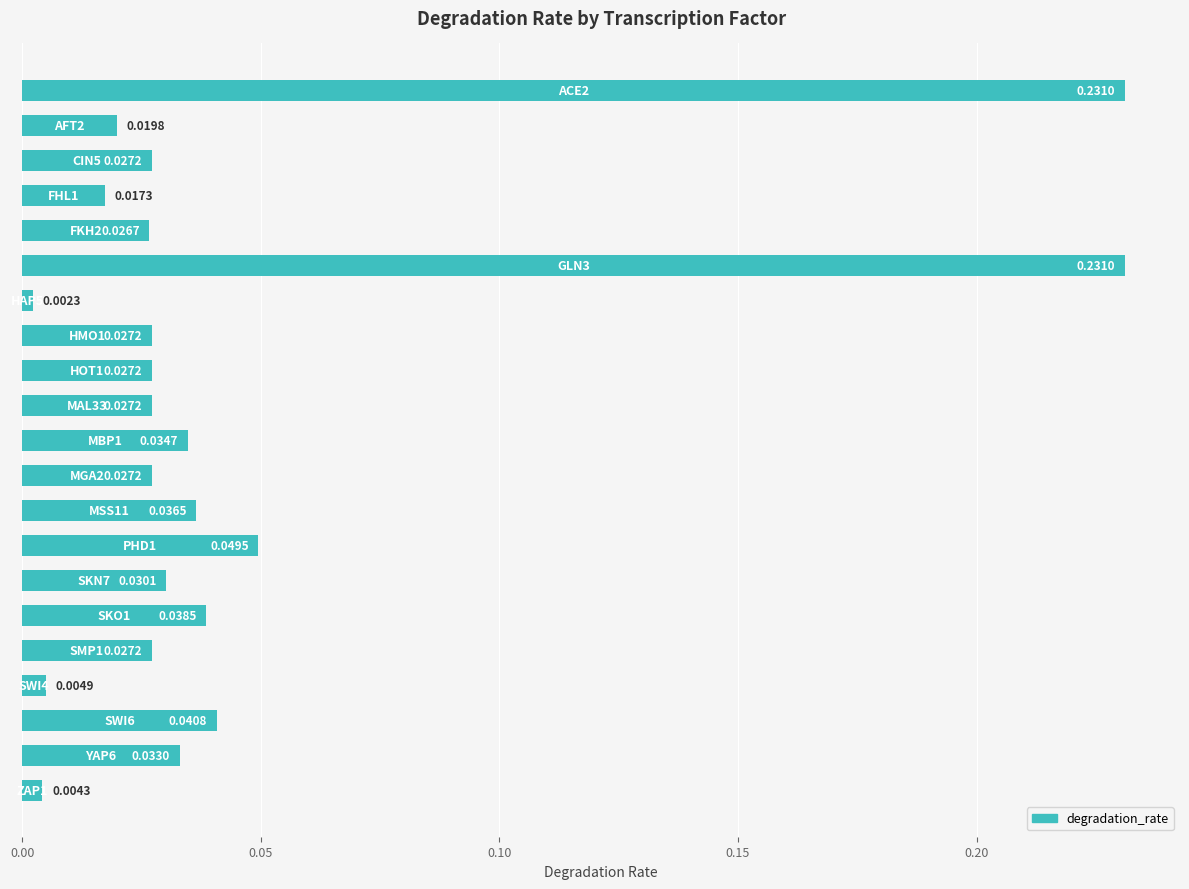

What is the sum of all values?

1.0